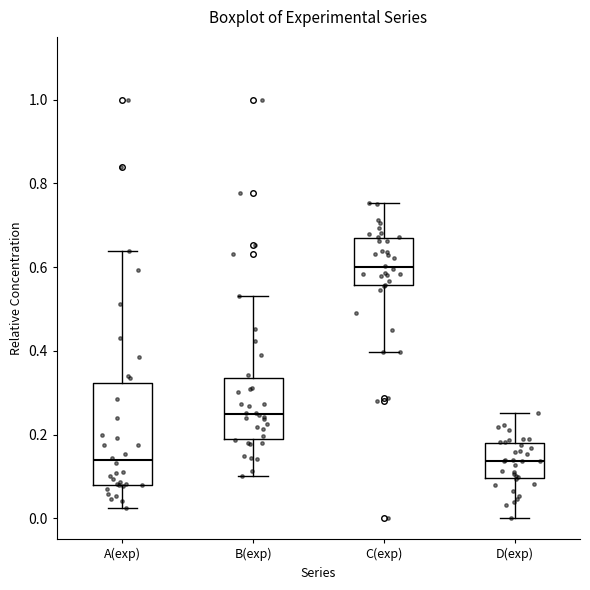

Reading left to right, read every box against the y-axis: the position of its median line, the range the box covers, and the ends of its whiskers. The values are not printed on the chart, so give them approximately, as read against the axis.

A(exp): median 0.14, box 0.08 to 0.32, whiskers 0.02 to 0.64
B(exp): median 0.24, box 0.18 to 0.34, whiskers 0.10 to 0.54
C(exp): median 0.60, box 0.56 to 0.66, whiskers 0.40 to 0.76
D(exp): median 0.14, box 0.10 to 0.18, whiskers 0.00 to 0.26